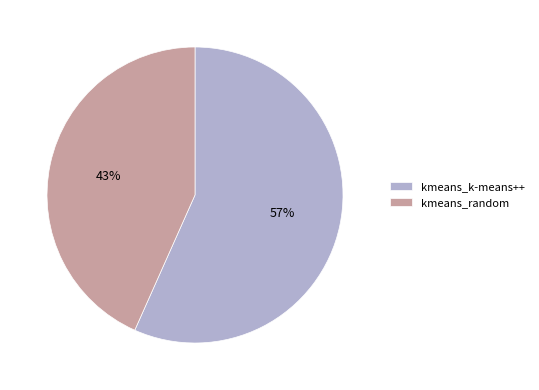

Which slice is the largest?

kmeans_k-means++